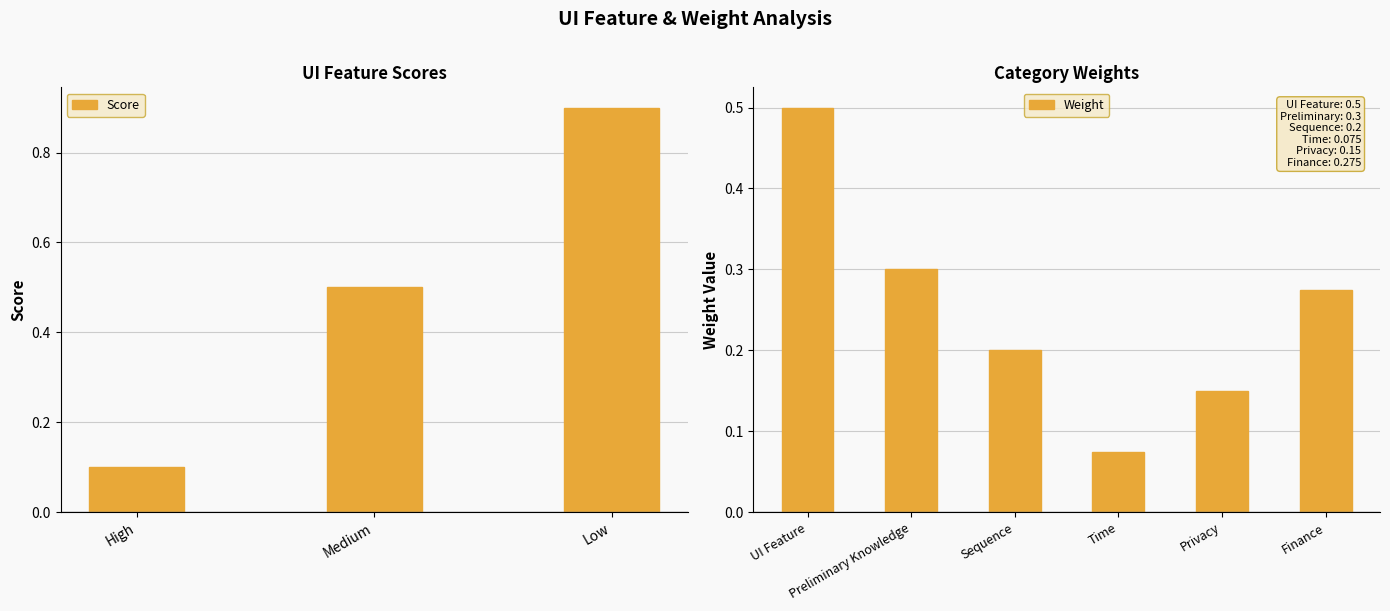

Which category has the highest value across all series?

Low